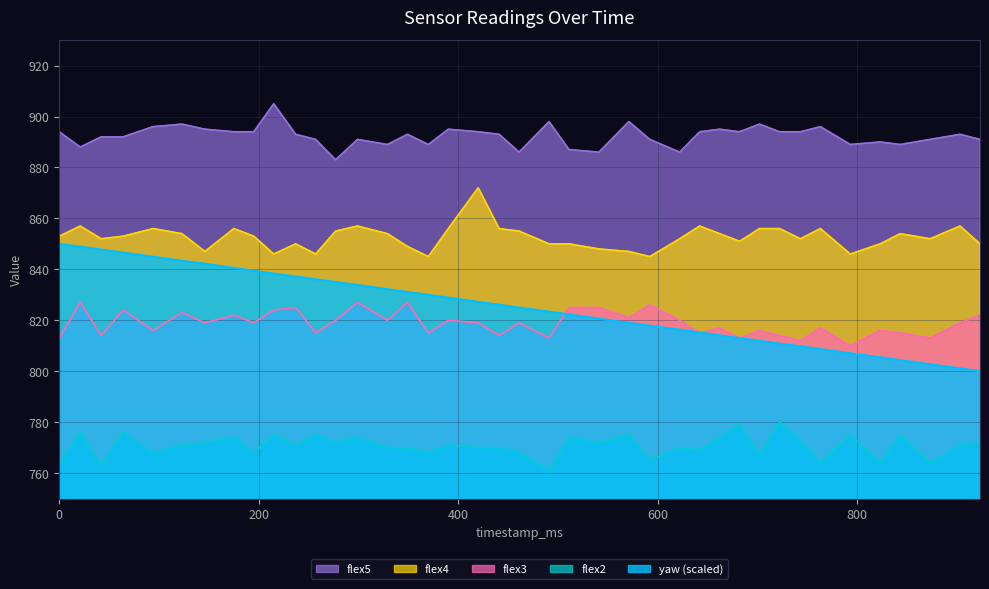

Reading left to right, what are all the values shown in this chart?

yaw: 850.0	848.9	847.8	846.5	844.9	843.3	842.2	840.5	839.4	838.3	837.2	836.1	835.0	833.8	832.2	831.1	830.0	828.9	827.2	826.1	825.0	823.4	822.3	820.6	819.0	817.9	816.3	815.2	814.1	813.0	811.9	810.9	809.8	808.7	807.0	805.4	804.3	802.7	801.1	800.0
flex2: 763.0	776.0	763.0	776.0	768.0	771.0	772.0	774.0	768.0	775.0	771.0	775.0	772.0	774.0	770.0	770.0	768.0	771.0	770.0	770.0	768.0	761.0	774.0	772.0	775.0	765.0	770.0	769.0	774.0	779.0	767.0	780.0	773.0	764.0	775.0	764.0	775.0	764.0	771.0	772.0
flex3: 813.0	827.0	814.0	824.0	816.0	823.0	819.0	822.0	819.0	824.0	825.0	815.0	820.0	827.0	820.0	827.0	815.0	820.0	819.0	814.0	819.0	813.0	825.0	825.0	821.0	826.0	820.0	815.0	817.0	813.0	816.0	814.0	812.0	817.0	810.0	816.0	815.0	813.0	819.0	822.0
flex4: 853.0	857.0	852.0	853.0	856.0	854.0	847.0	856.0	853.0	846.0	850.0	846.0	855.0	857.0	854.0	849.0	845.0	856.0	872.0	856.0	855.0	850.0	850.0	848.0	847.0	845.0	852.0	857.0	854.0	851.0	856.0	856.0	852.0	856.0	846.0	850.0	854.0	852.0	857.0	850.0
flex5: 894.0	888.0	892.0	892.0	896.0	897.0	895.0	894.0	894.0	905.0	893.0	891.0	883.0	891.0	889.0	893.0	889.0	895.0	894.0	893.0	886.0	898.0	887.0	886.0	898.0	891.0	886.0	894.0	895.0	894.0	897.0	894.0	894.0	896.0	889.0	890.0	889.0	891.0	893.0	891.0